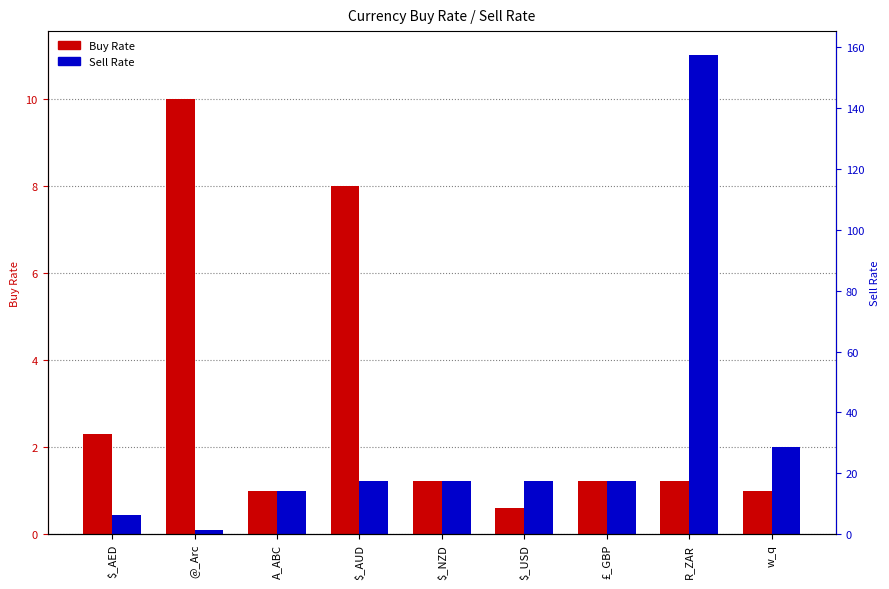

What is the label of the 1st bar from the left?

$_AED